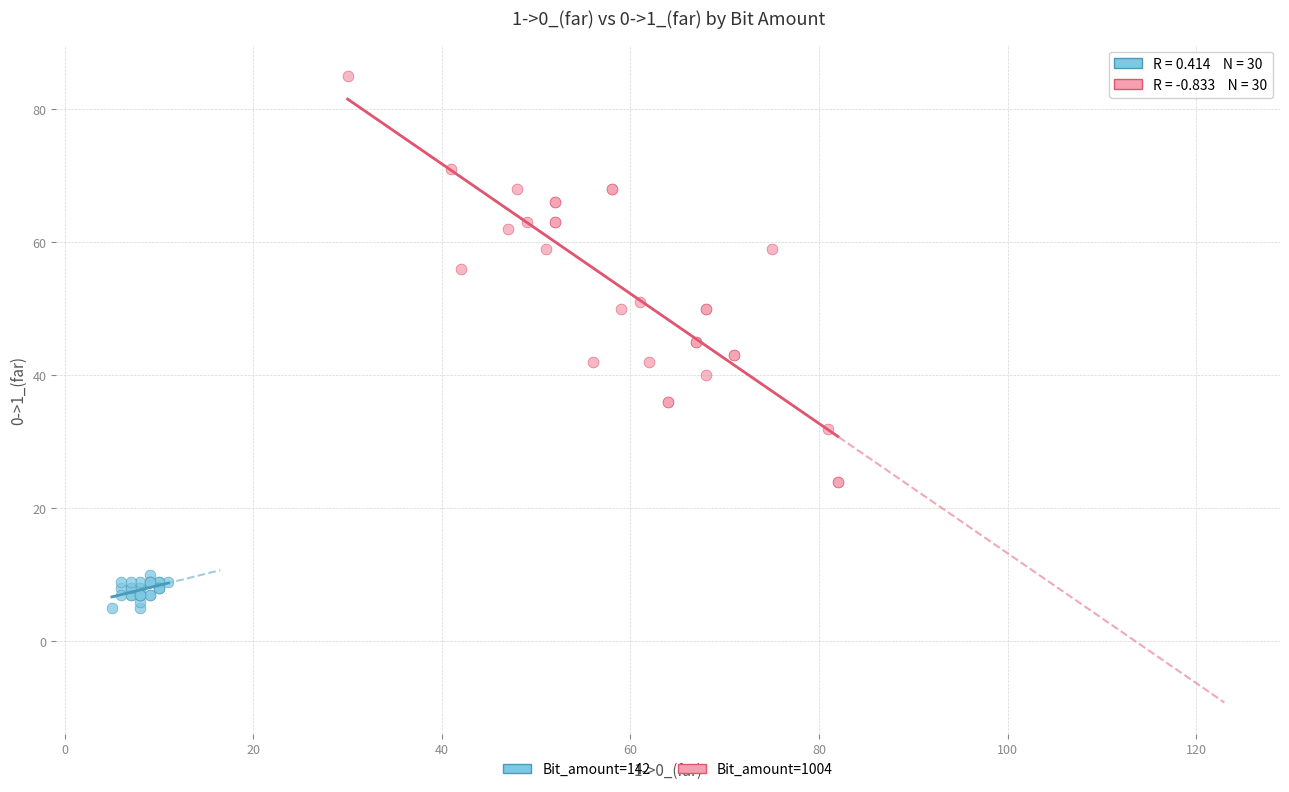

What are all the series names shown in the legend?

Bit_amount=142, Bit_amount=1004